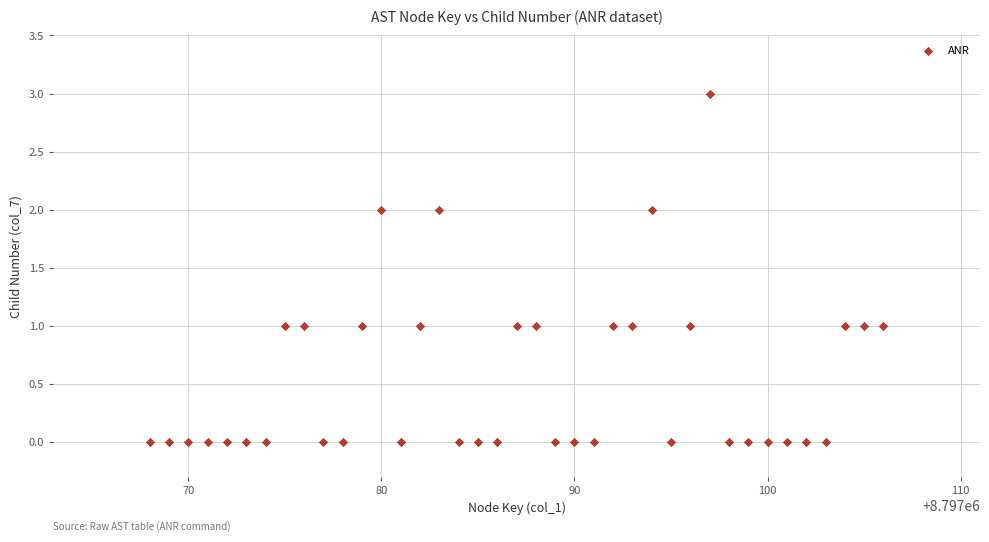

What is the range of Y values (max minus min)?

3